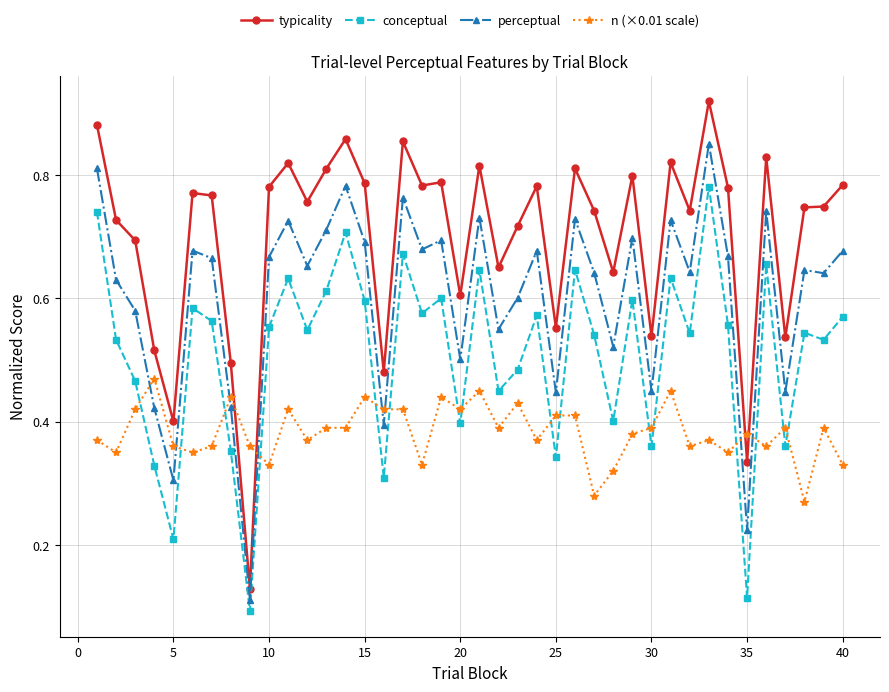

Which series has the largest range (max minus min)?

typicality